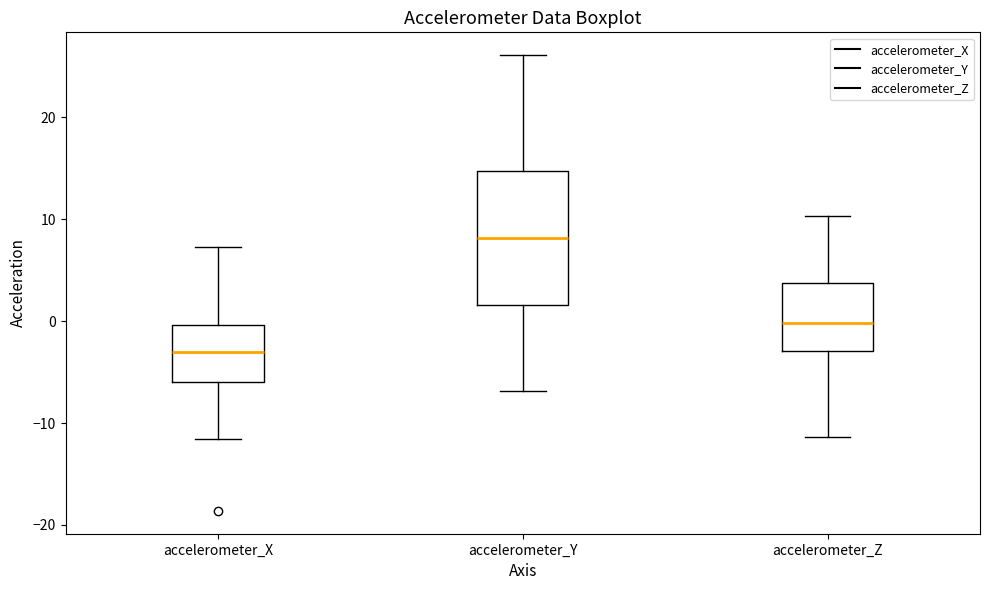

Which box is the tallest, from its lower edge to its upper edge?

accelerometer_Y